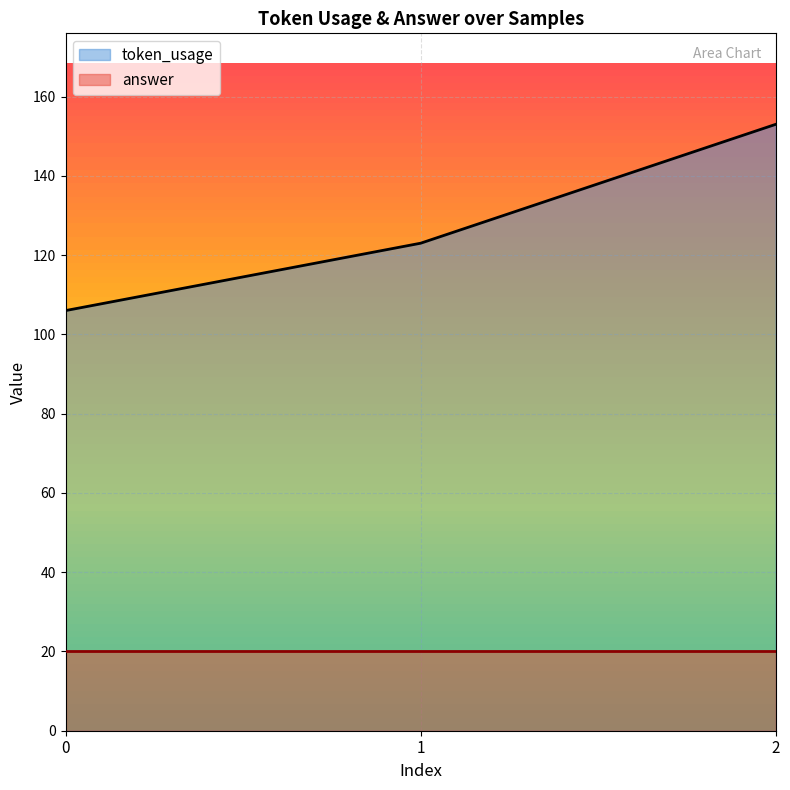

How many lines are shown in the chart?

2